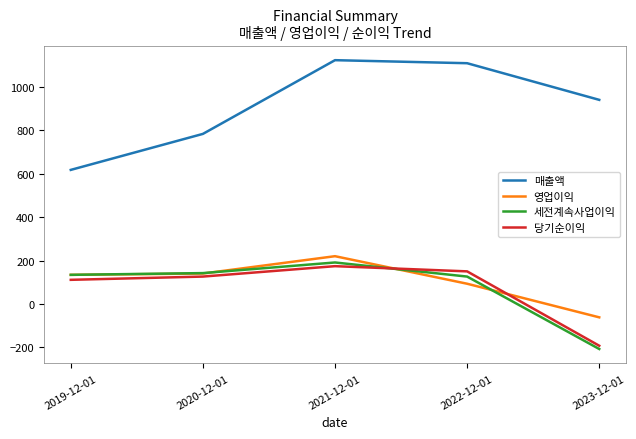

How many times do 세전계속사업이익 and 당기순이익 cross each other?

1